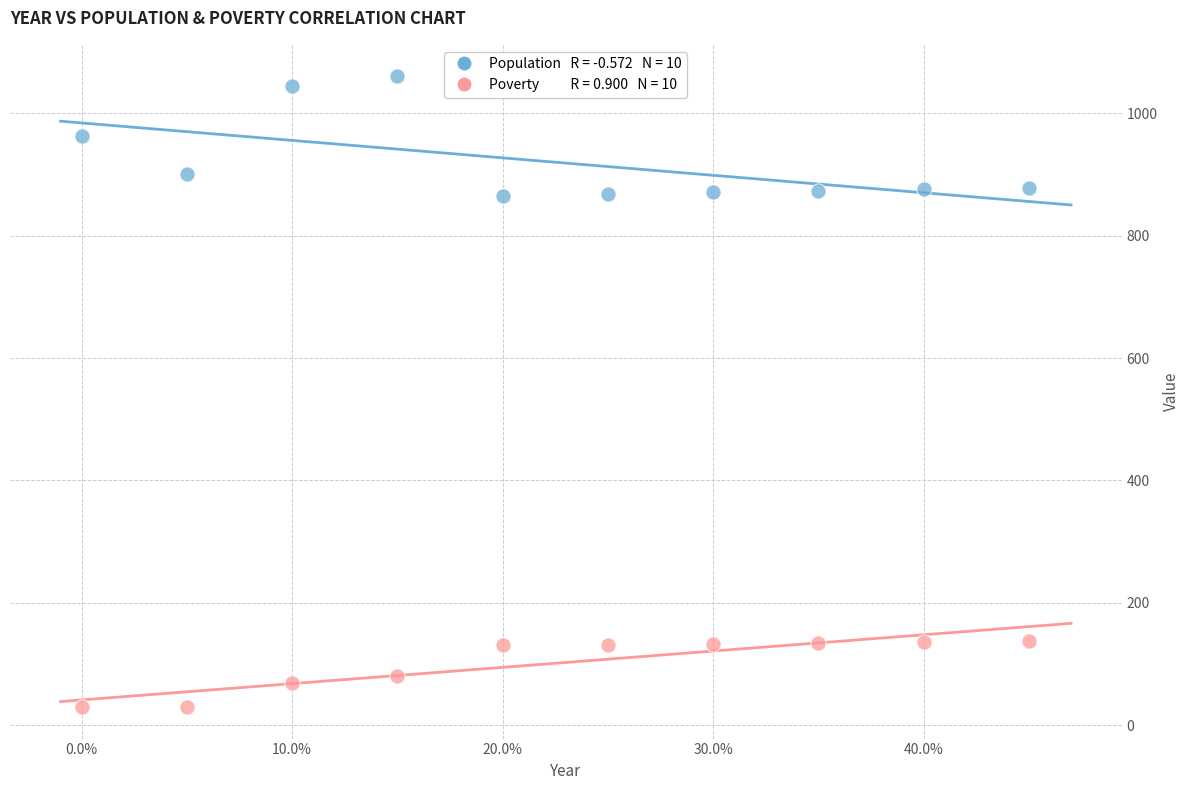

Across all data points, what is the range of Y values (max minus min)?

1030